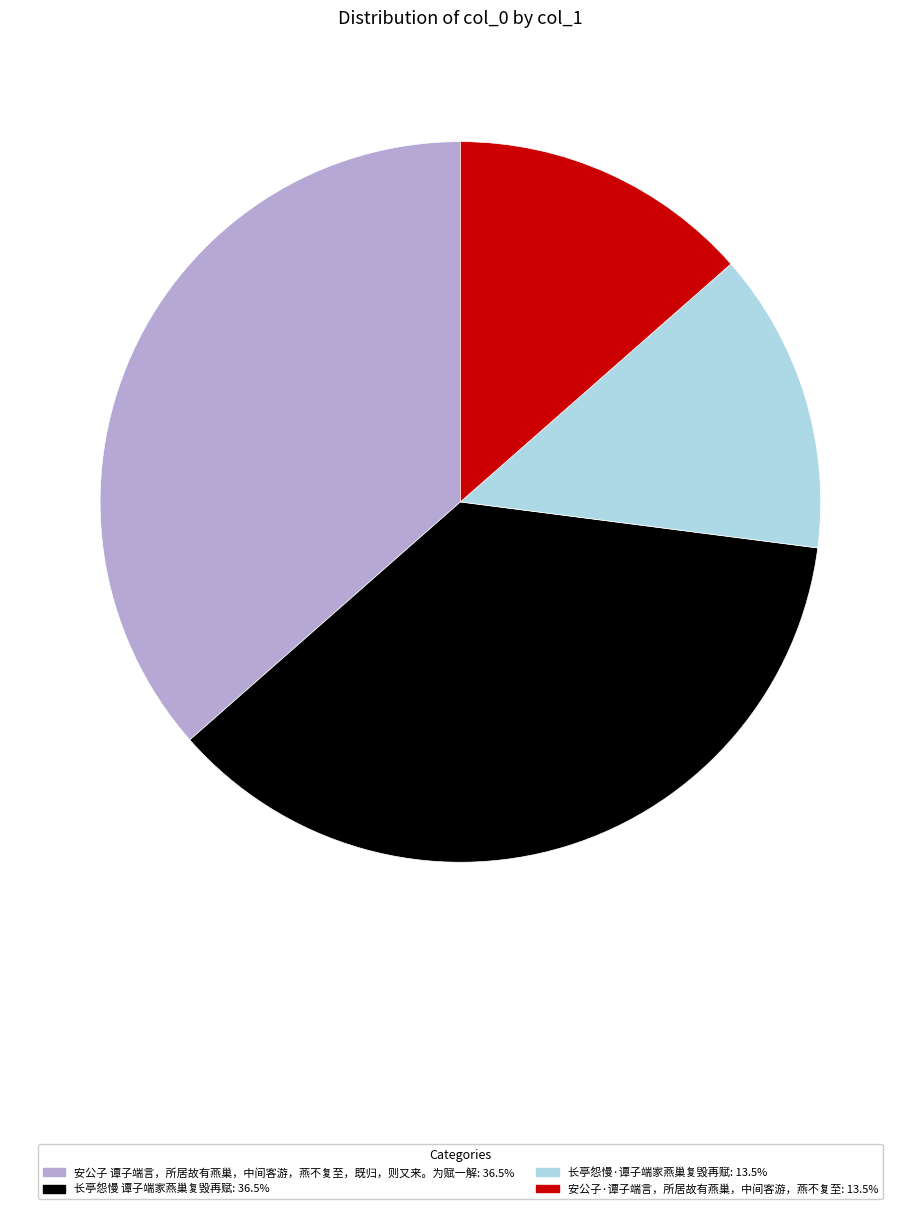

Is 长亭怨慢 谭子端家燕巢复毁再赋 the majority of the pie?

No